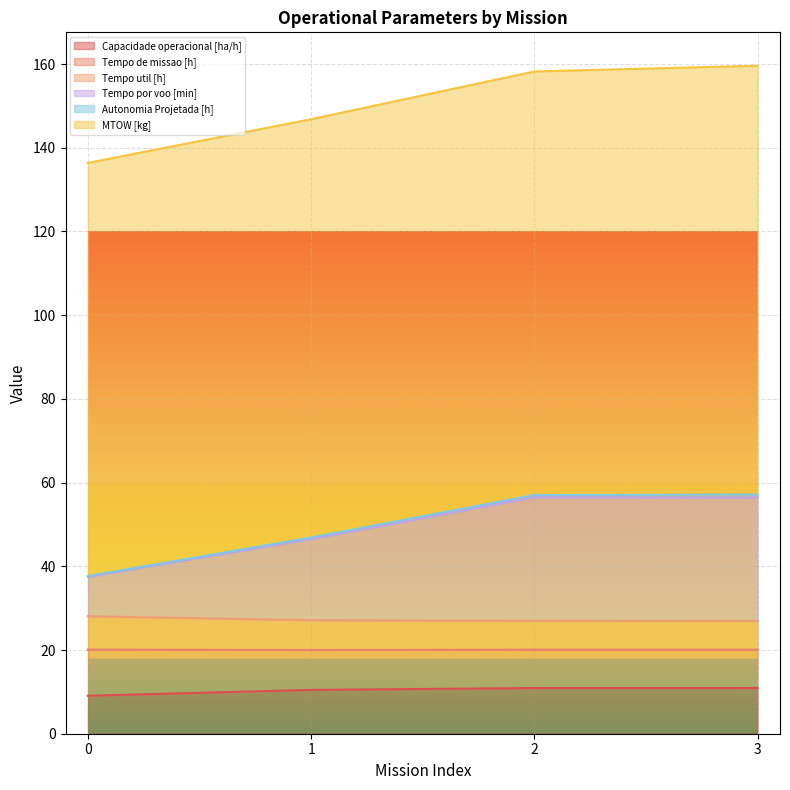

How many values in the Tempo por voo [min] series exceed 56?

2